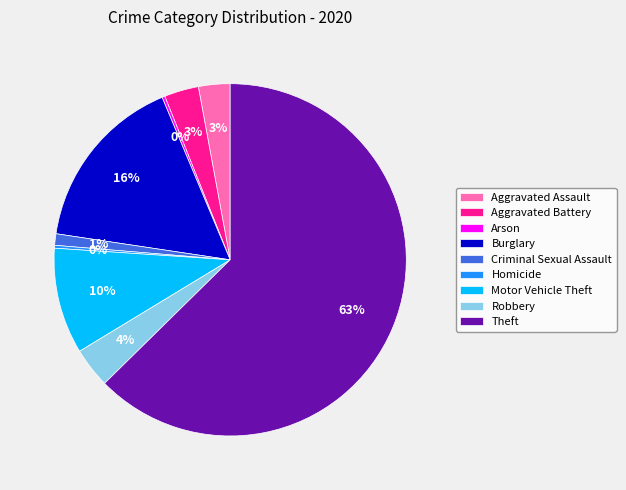

What percentage is the Motor Vehicle Theft slice, to the nearest percent?

10%